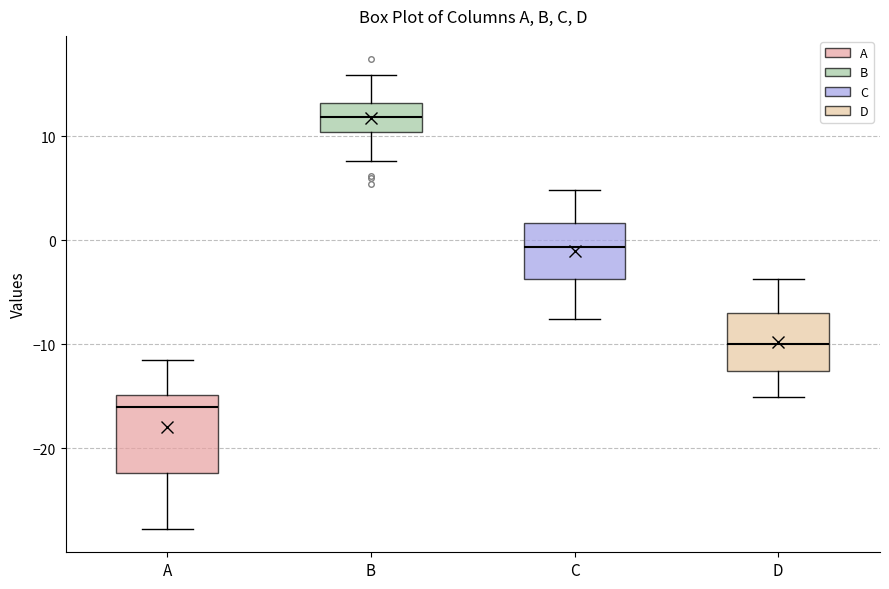

Reading left to right, transcribe this box plot: for each box, give where its median line is, the range the box spans, and where its two whiskers end, as read against the y-axis. The values are not printed on the chart, so give them approximately, as read against the axis.

A: median -16, box -22 to -15, whiskers -28 to -11
B: median 12, box 10 to 13, whiskers 8 to 16
C: median -1, box -4 to 2, whiskers -8 to 5
D: median -10, box -13 to -7, whiskers -15 to -4